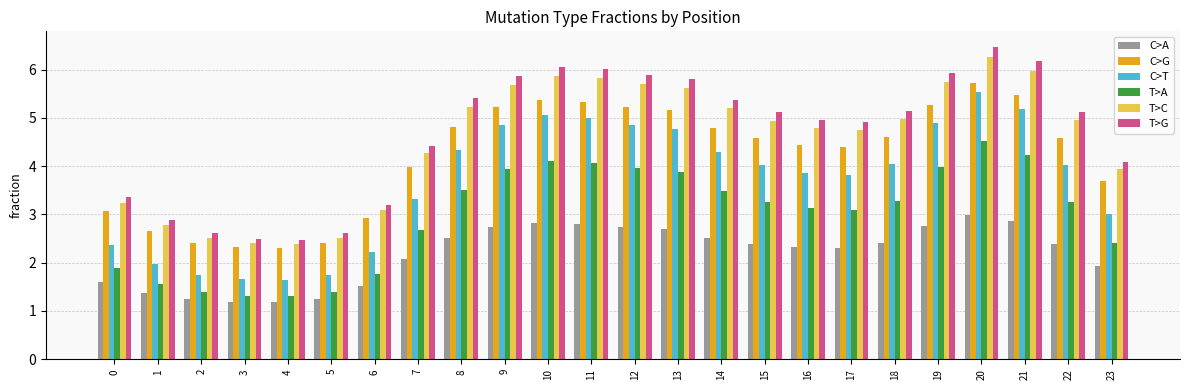

Rank the series at 14 from lowest to highest value.

C>A, T>A, C>T, C>G, T>C, T>G